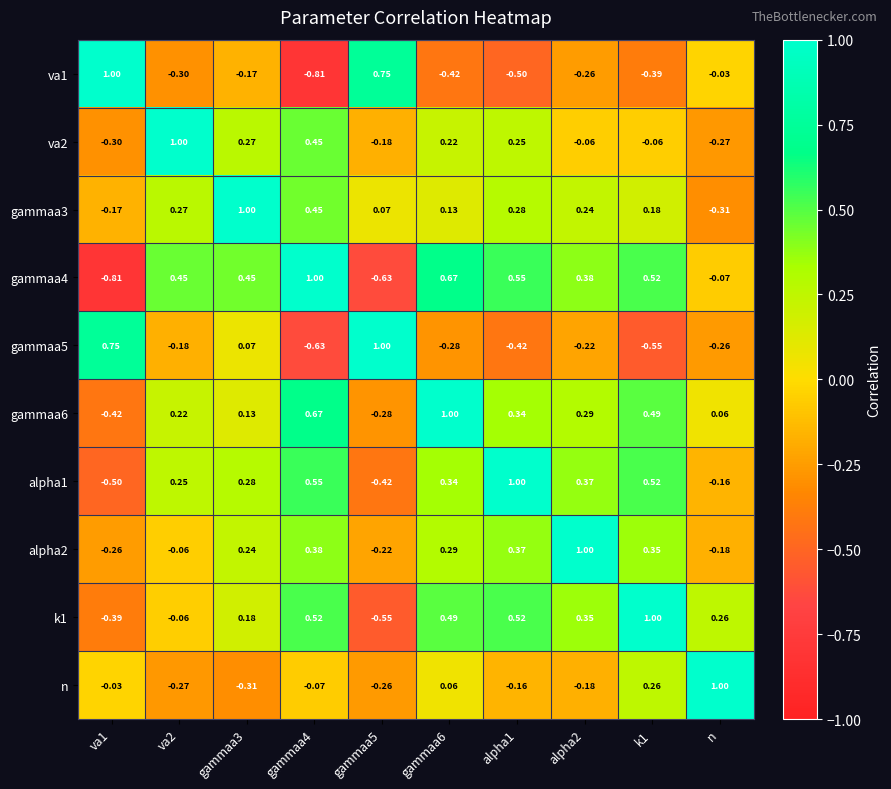

How many series are shown in this chart?

10